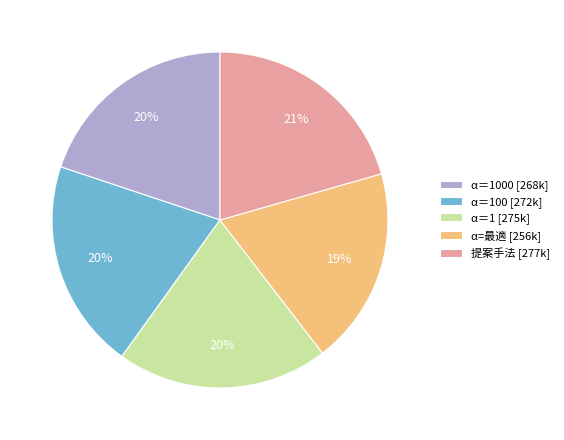

Between α=最適 [256k] and α＝100 [272k], which is larger?

α＝100 [272k]